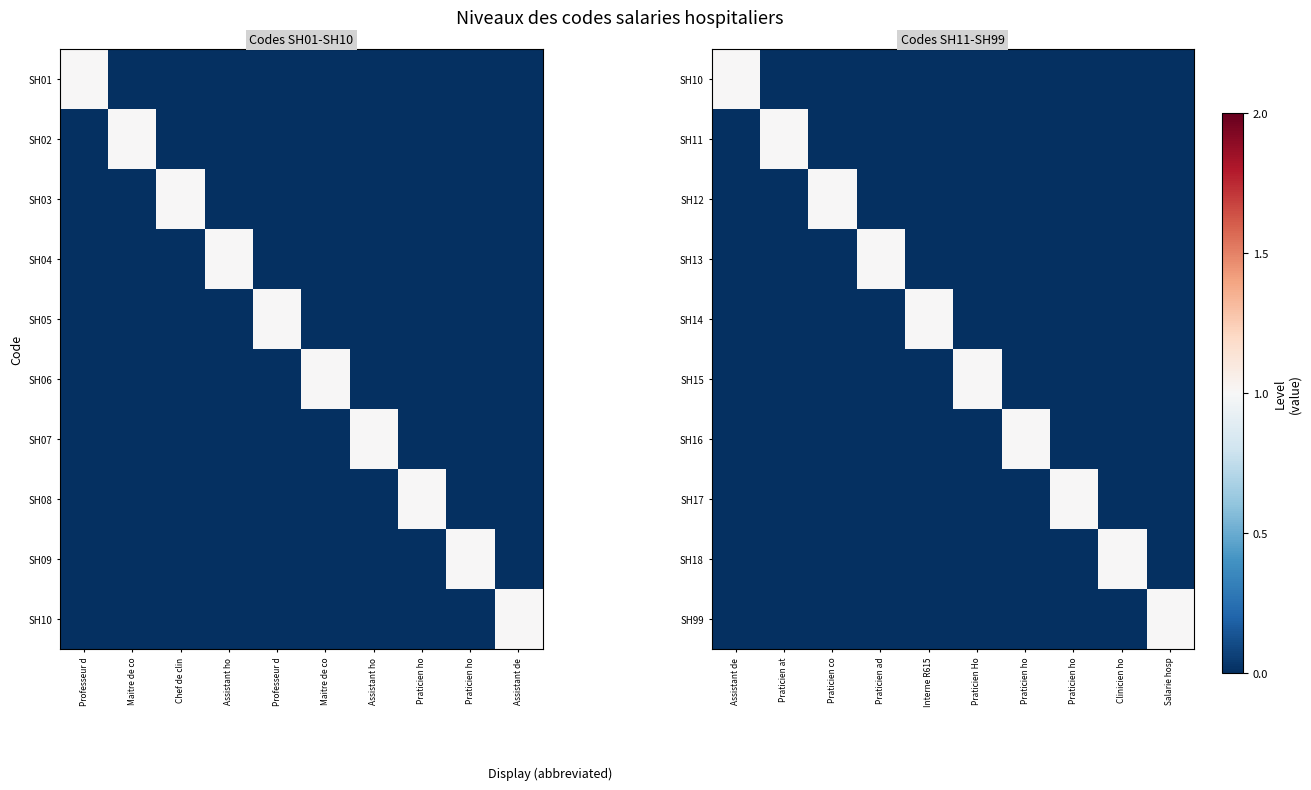

The SH13 series shows 0 at Praticien co. True or false?

True